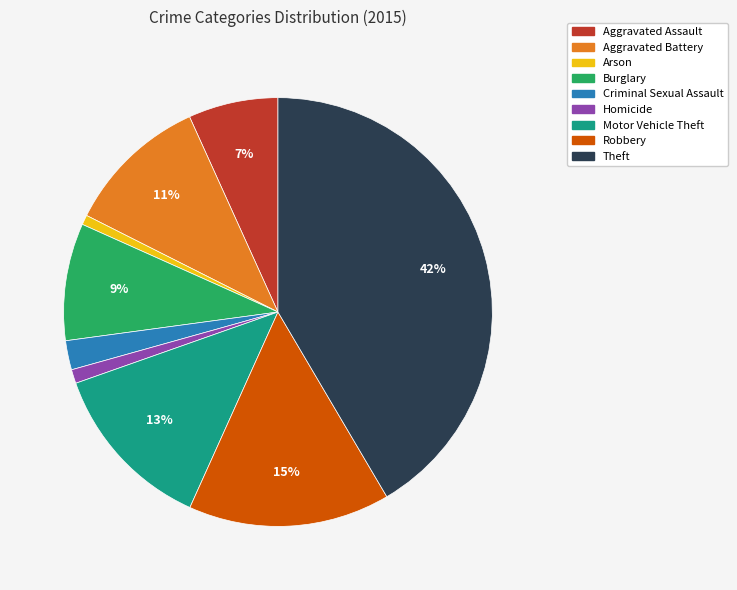

How many slices are in this pie chart?

9